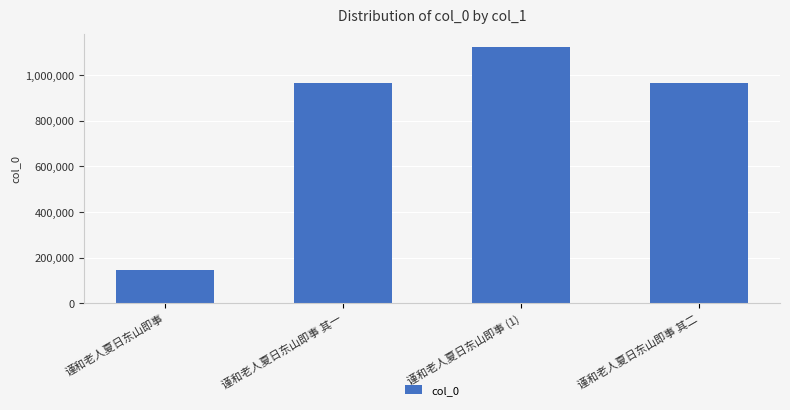

What is the label of the 2nd bar from the right?

谨和老人夏日东山即事 (1)